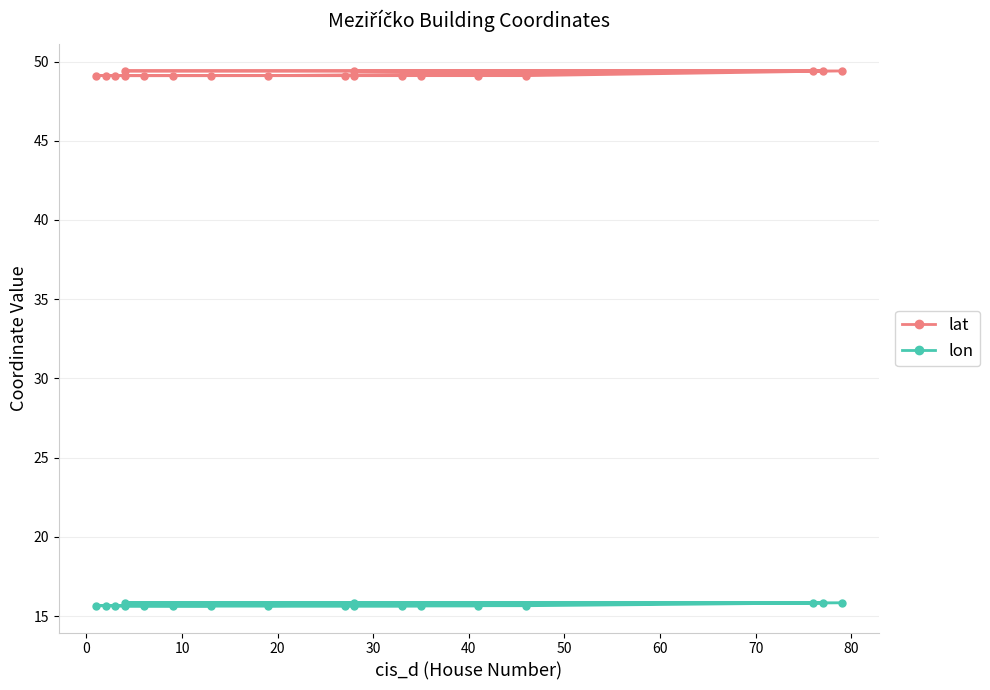

Reading left to right, list all the values displayed in this chart.

lat: 49.1	49.1	49.4	49.4	49.4	49.4	49.4	49.1	49.1	49.1	49.1	49.1	49.1	49.1	49.1	49.1	49.1	49.1	49.1
lon: 15.7	15.7	15.8	15.8	15.8	15.8	15.8	15.7	15.7	15.7	15.7	15.7	15.7	15.7	15.7	15.7	15.7	15.7	15.7